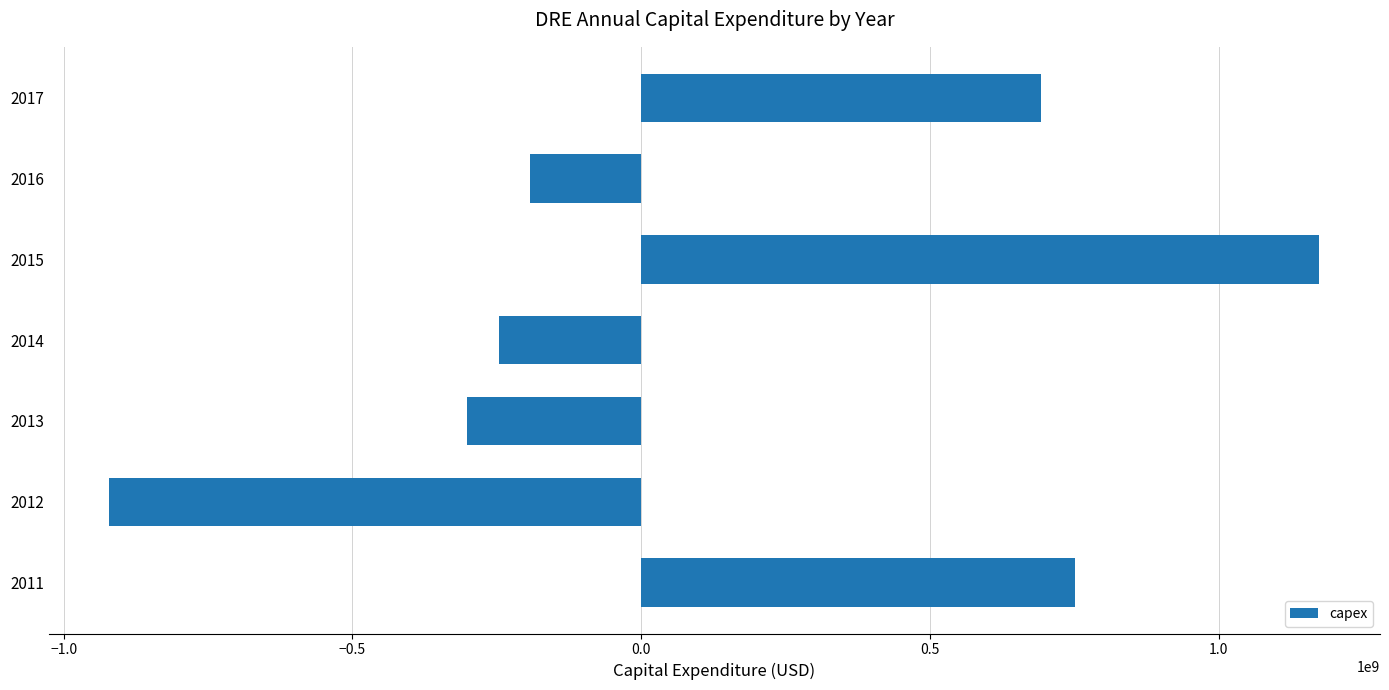

What is the average value?

137004000